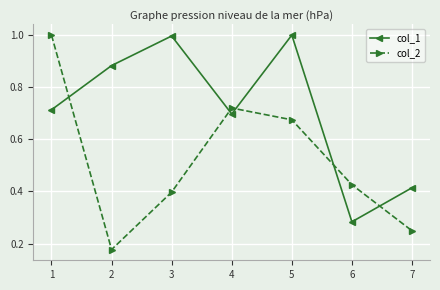

What is the sum of all col_2 values?

3.6